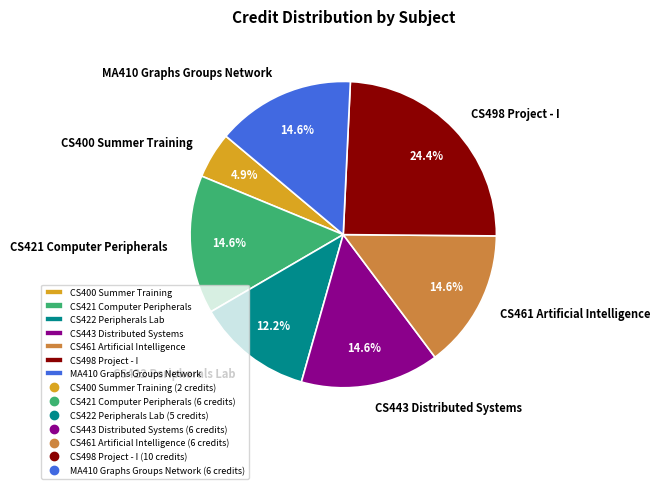

What is the ratio of the value at CS400 Summer Training to the value at CS461 Artificial Intelligence?

0.3